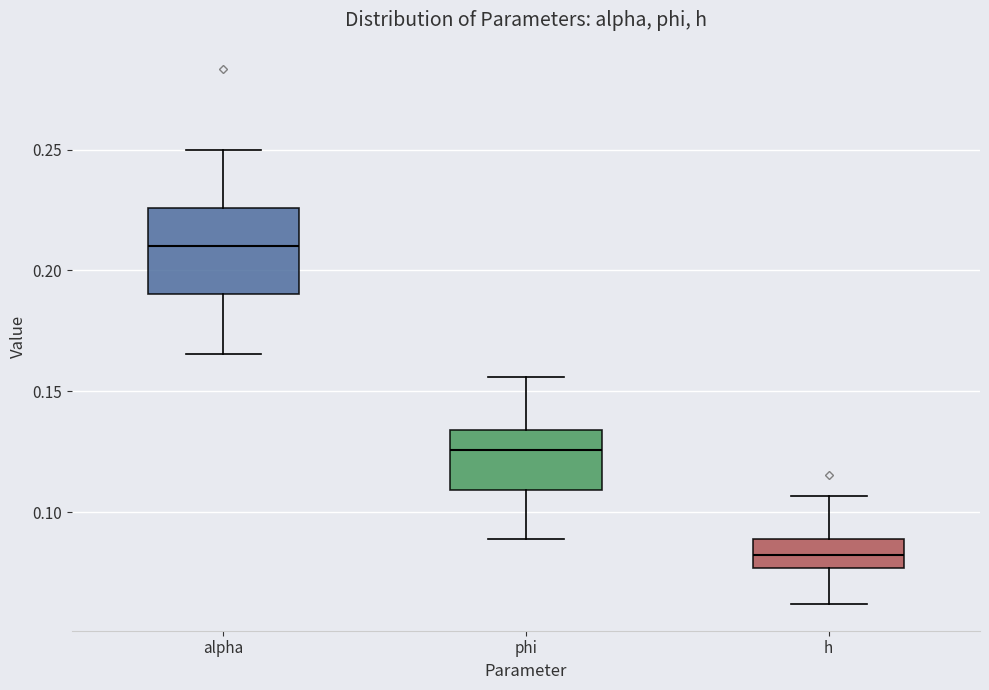

Reading left to right, transcribe this box plot: for each box, give where its median line is, the range the box spans, and where its two whiskers end, as read against the y-axis. The values are not printed on the chart, so give them approximately, as read against the axis.

alpha: median 0.210, box 0.190 to 0.225, whiskers 0.165 to 0.250
phi: median 0.125, box 0.110 to 0.135, whiskers 0.090 to 0.155
h: median 0.080, box 0.075 to 0.090, whiskers 0.060 to 0.105